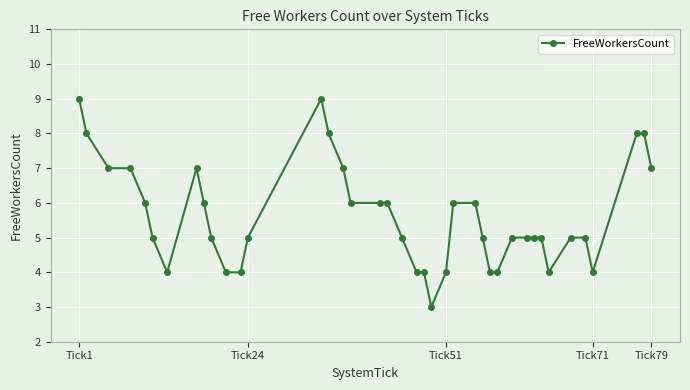

Reading right to left, extract all data points from this chart.

7	8	8	4	5	5	4	5	5	5	5	4	4	5	6	6	4	3	4	4	5	6	6	6	7	8	9	5	4	4	5	6	7	4	5	6	7	7	8	9